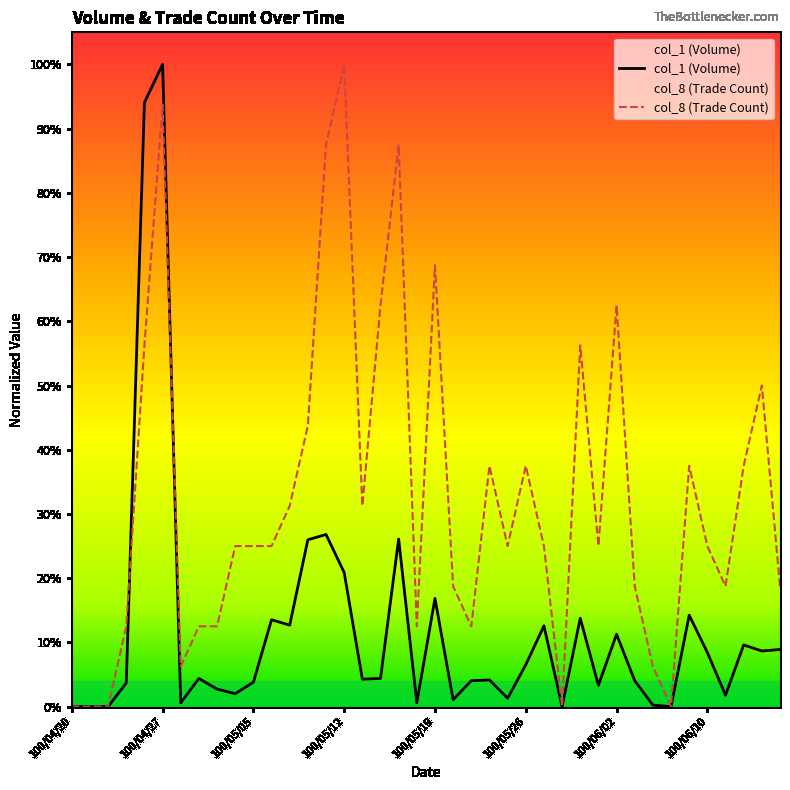

What is the difference between the second highest and minimum values in the col_1 series?

0.9